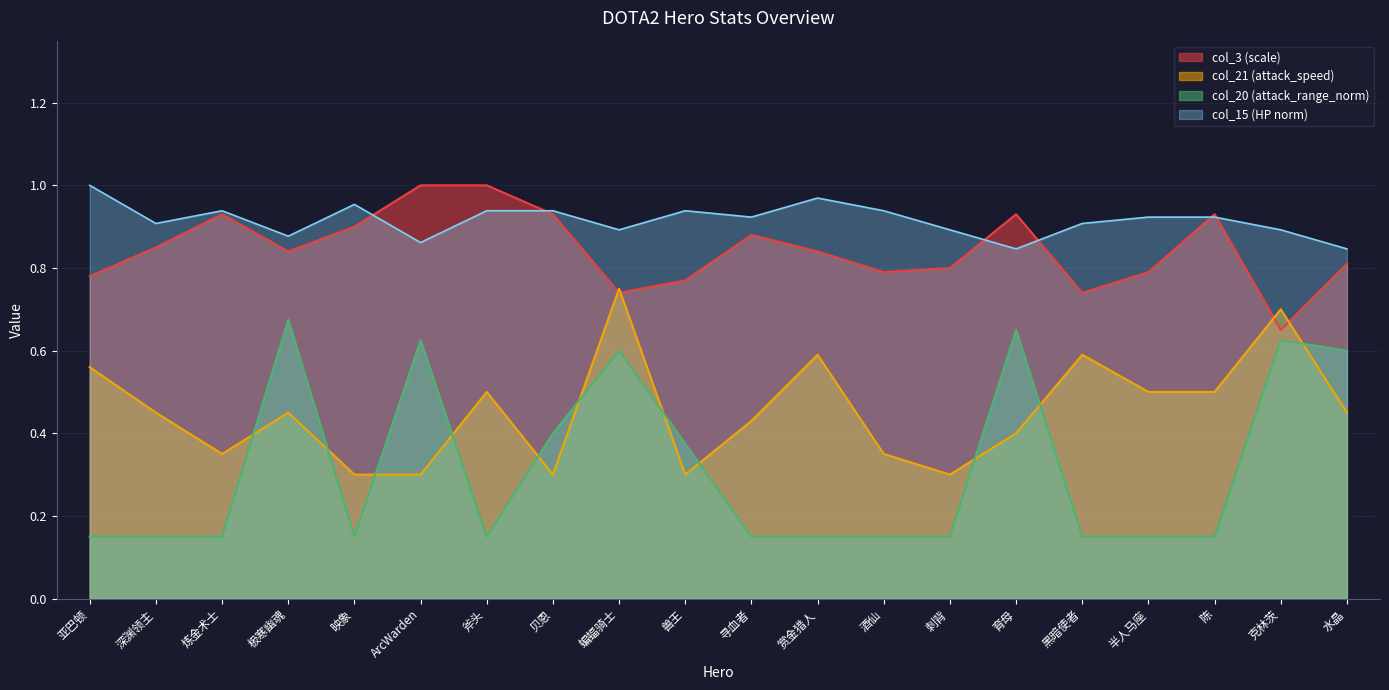

Rank the series at 黑暗使者 from lowest to highest value.

col_20 (attack_range_norm), col_21 (attack_speed), col_3 (scale), col_15 (HP norm)